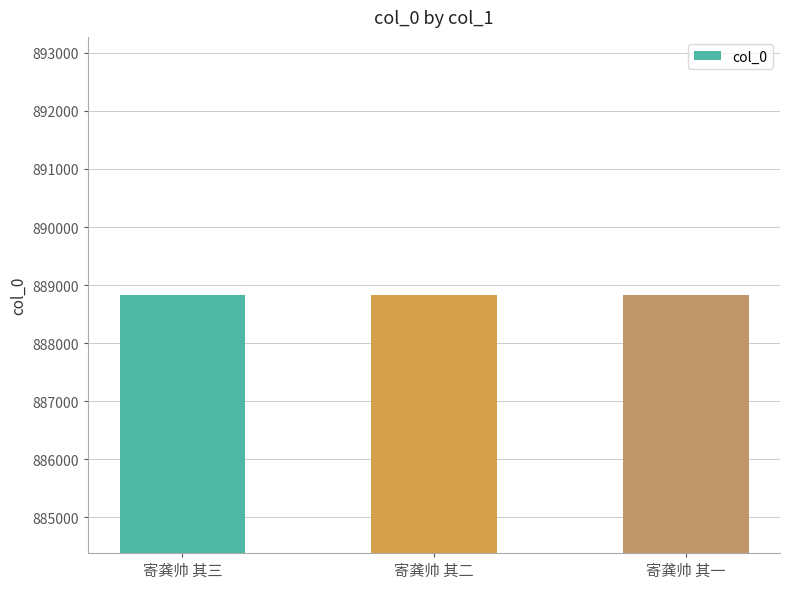

The value at 寄龚帅 其一 is 888831. True or false?

True